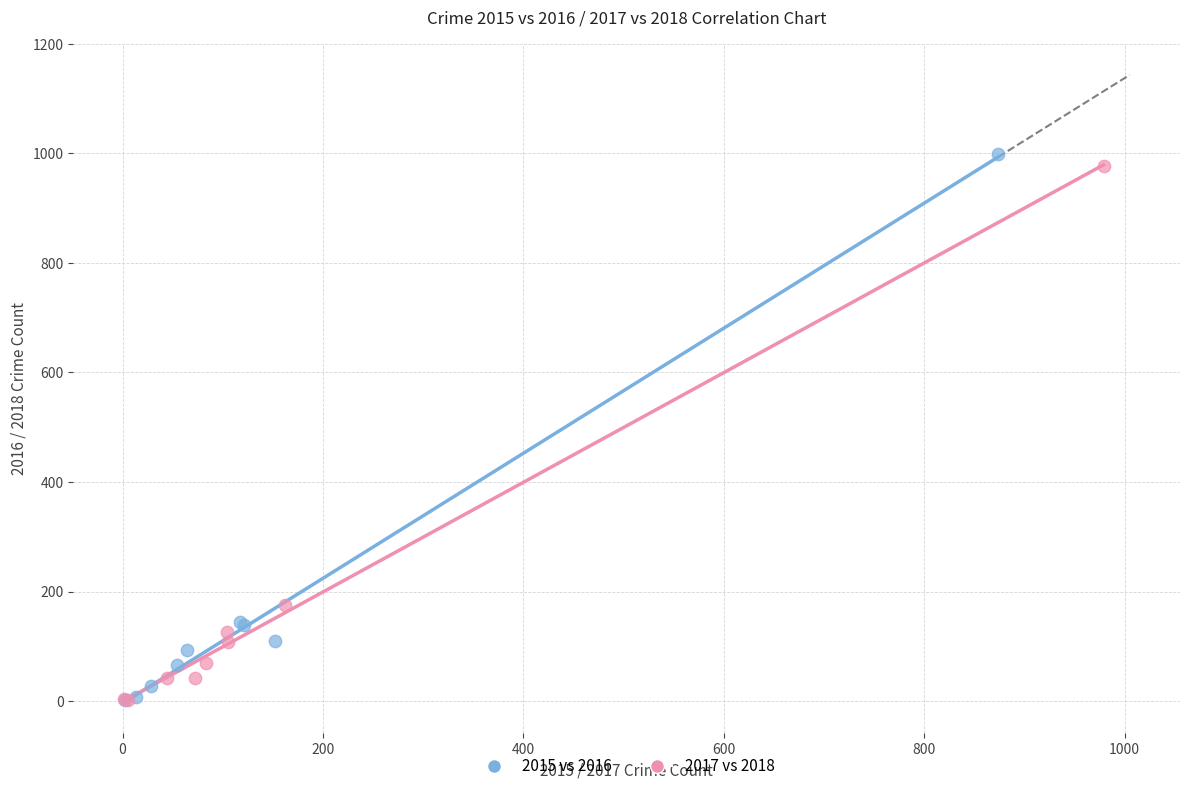

Which series has the largest Y range (max minus min)?

2015 vs 2016